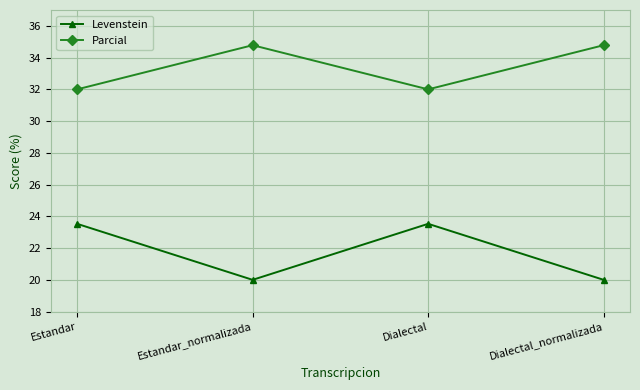

Is the value of Parcial at Dialectal greater than the value of Levenstein at Estandar_normalizada?

Yes